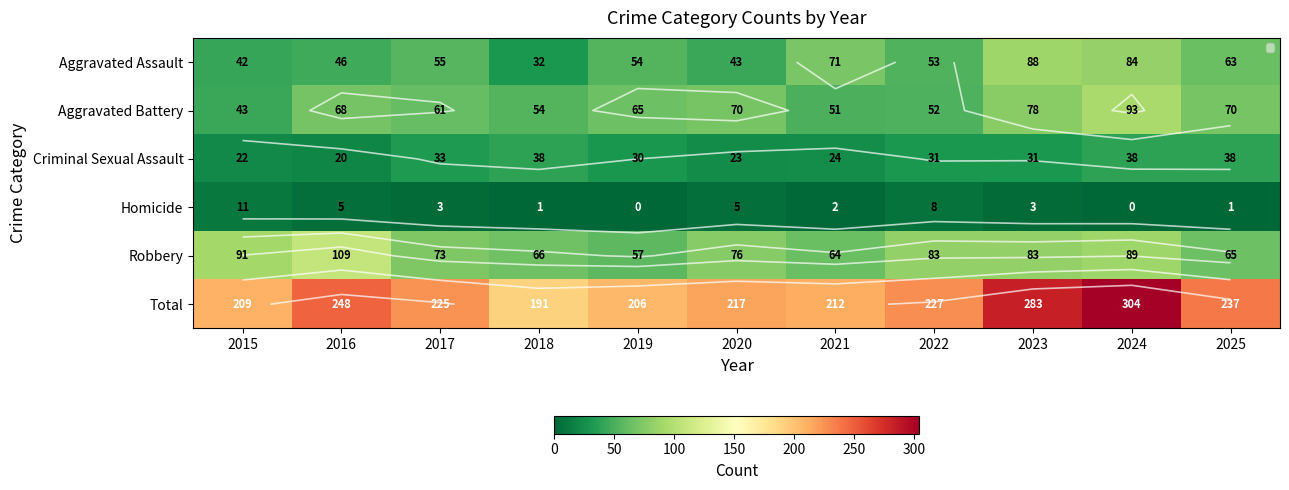

At which category does the chart reach its minimum across all series?

2019